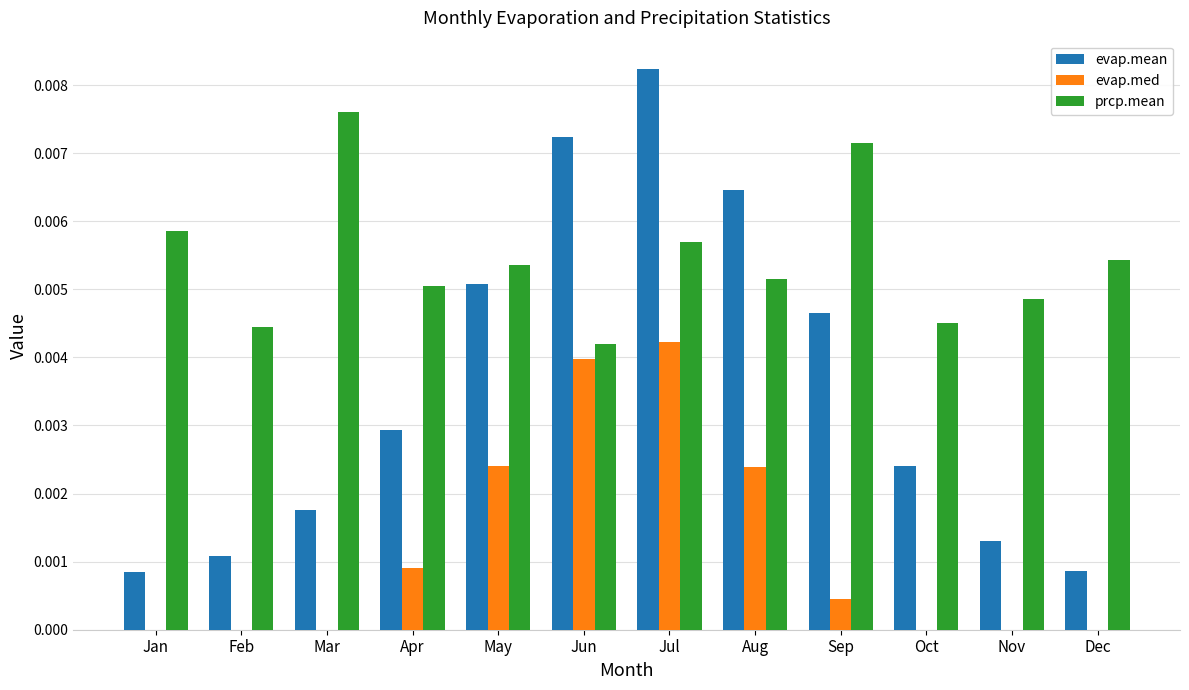

Between Jan and Mar, which series saw the biggest shift?

prcp.mean